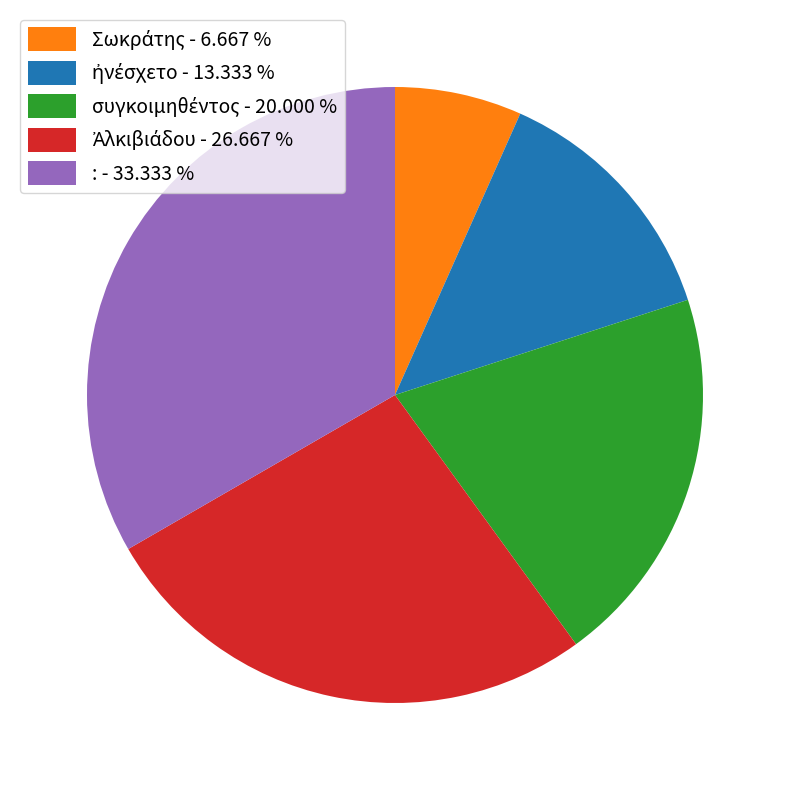

Does : - 33.333 % account for over 50% of the chart?

No